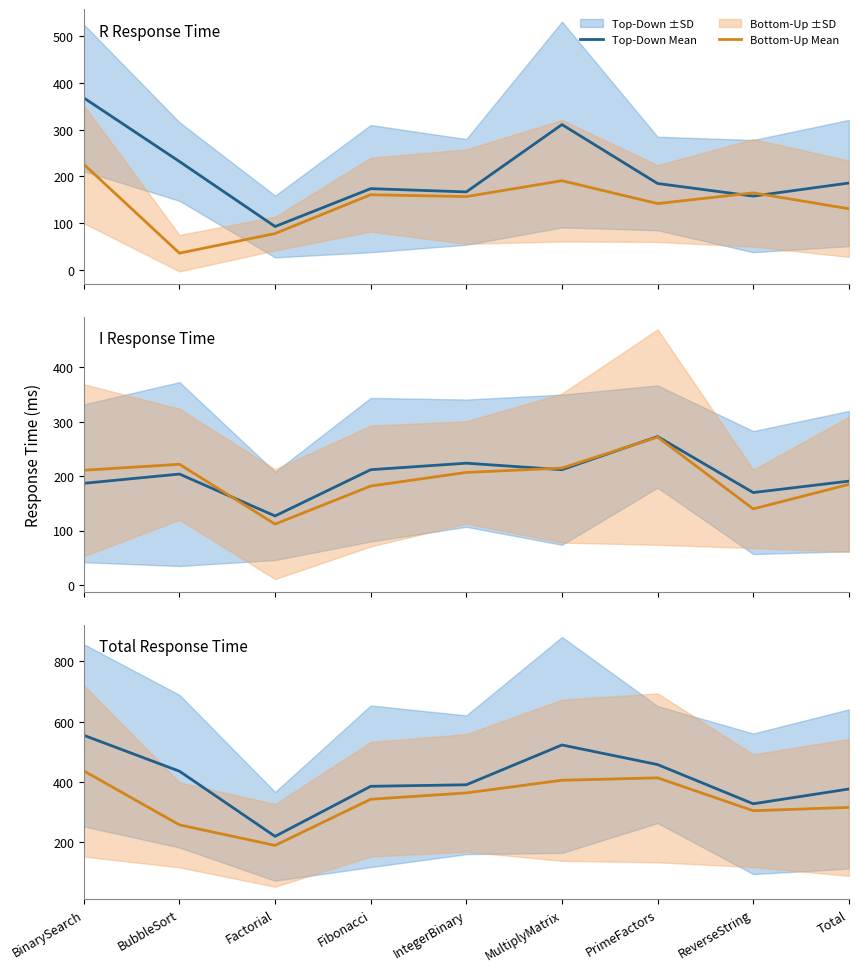

Between PrimeFactors and Total, which is larger?

PrimeFactors